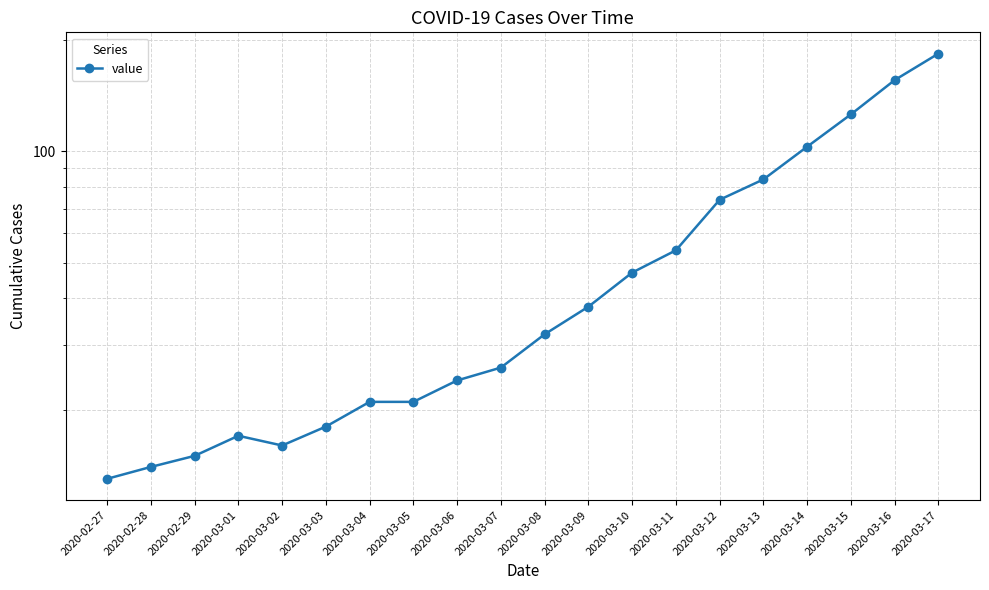

List the labels in order of value, smallest first.

2020-02-27, 2020-02-28, 2020-02-29, 2020-03-02, 2020-03-01, 2020-03-03, 2020-03-04, 2020-03-05, 2020-03-06, 2020-03-07, 2020-03-08, 2020-03-09, 2020-03-10, 2020-03-11, 2020-03-12, 2020-03-13, 2020-03-14, 2020-03-15, 2020-03-16, 2020-03-17